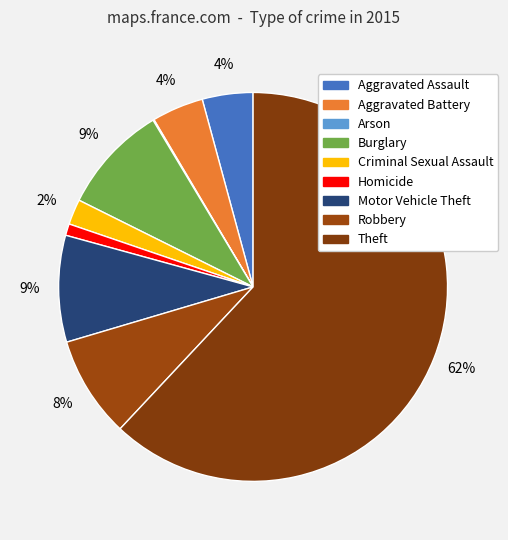

Which category has the biggest portion of the pie?

Theft